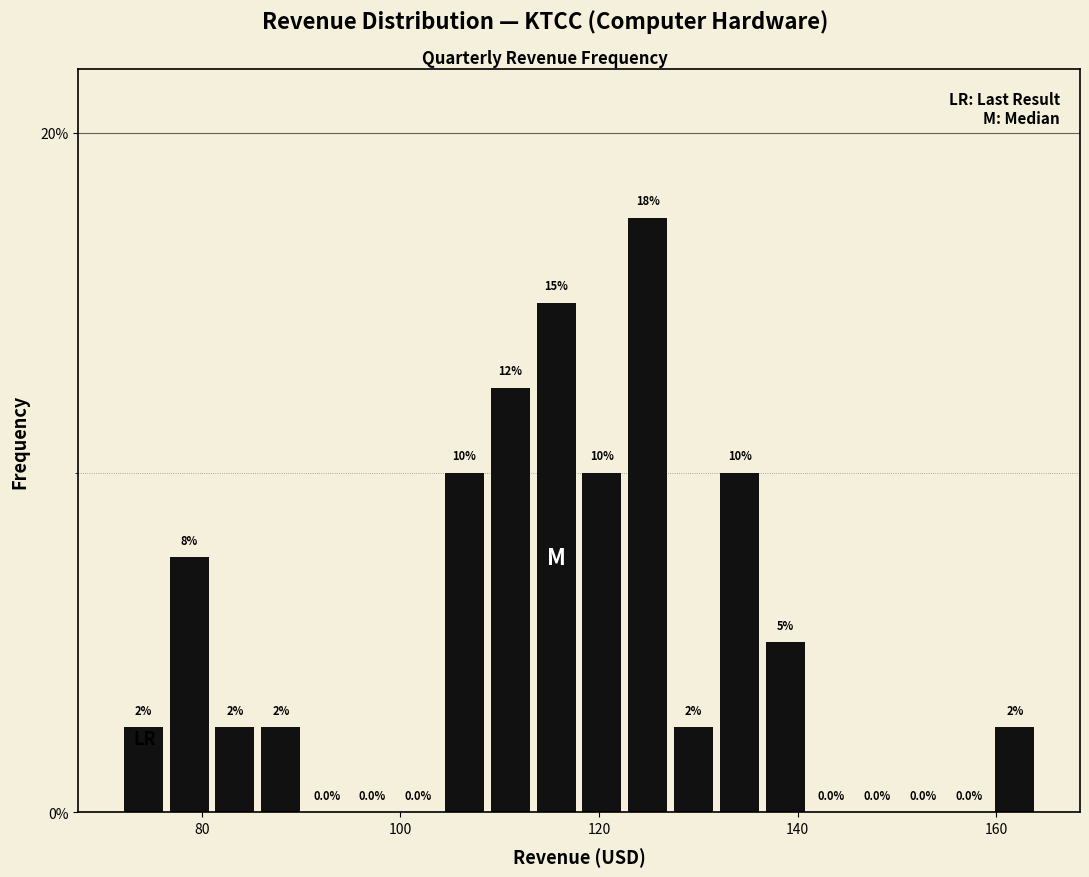

Around what value on the x-axis is the tallest bar? Give the approximate position of its centre, as read against the axis.

124